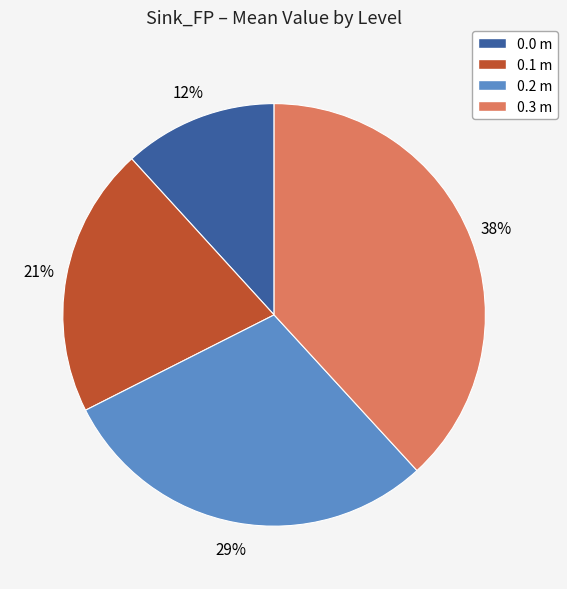

True or false: 0.0 m accounts for 12% of the total.

True